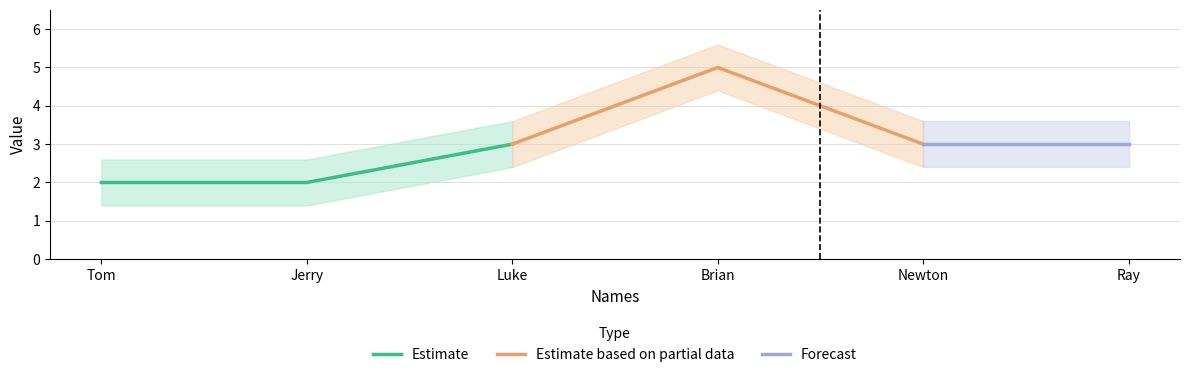

Does the chart have visible grid lines?

Yes